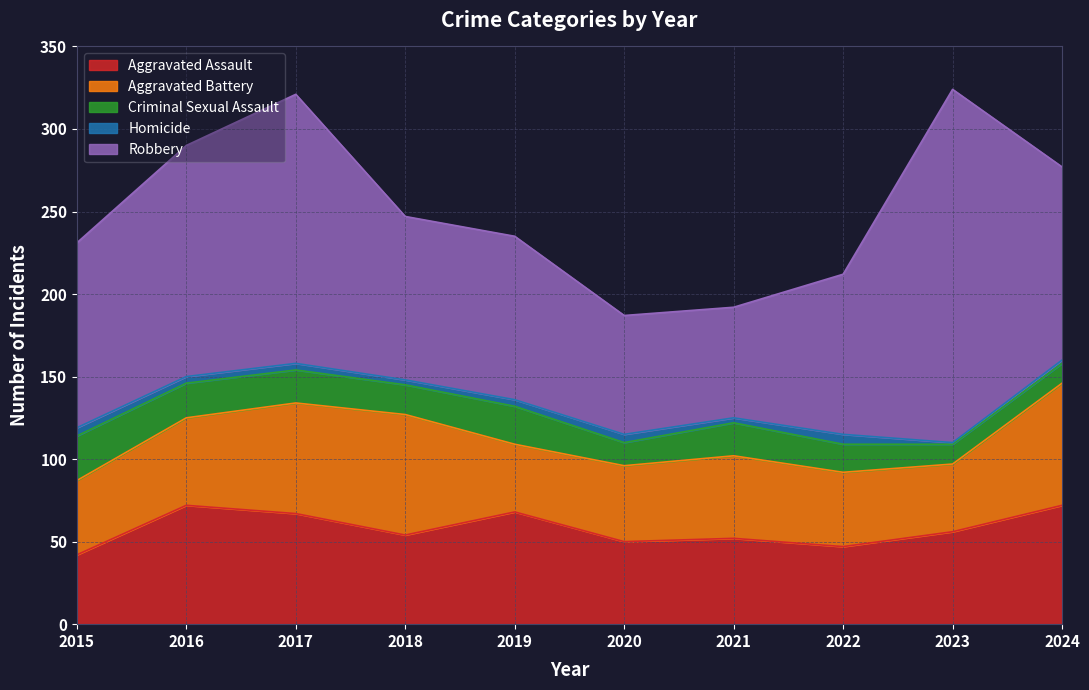

The value of Criminal Sexual Assault at 2021 is 20. True or false?

True